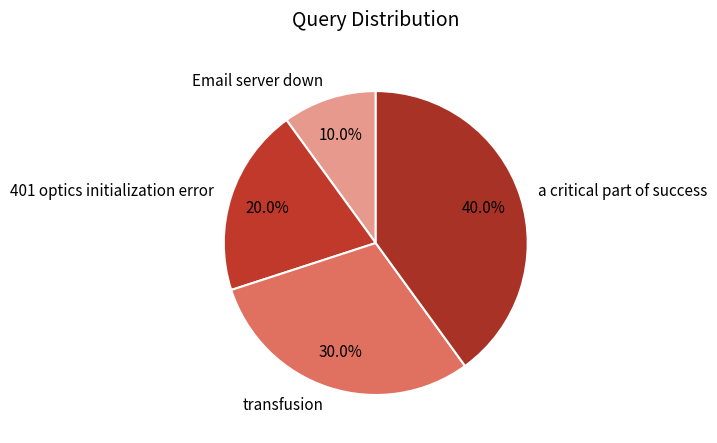

Which has a higher value, transfusion or a critical part of success?

a critical part of success